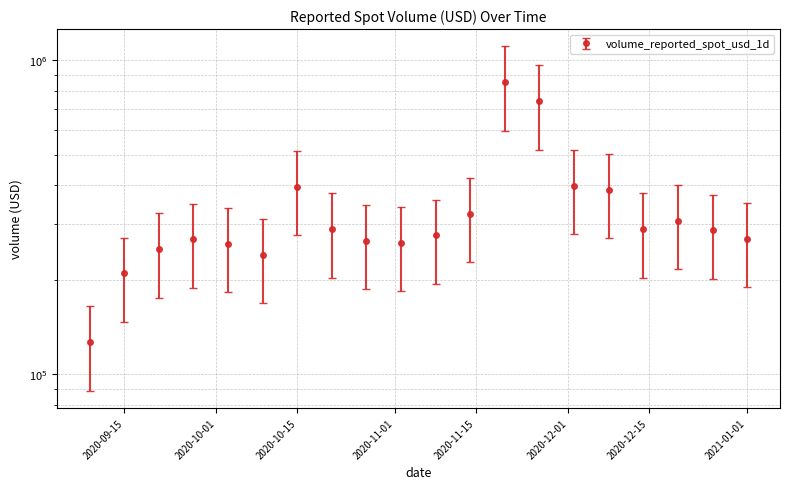

What is the ratio of the value at 2020-09-15 to the value at 2021-01-01?

0.8